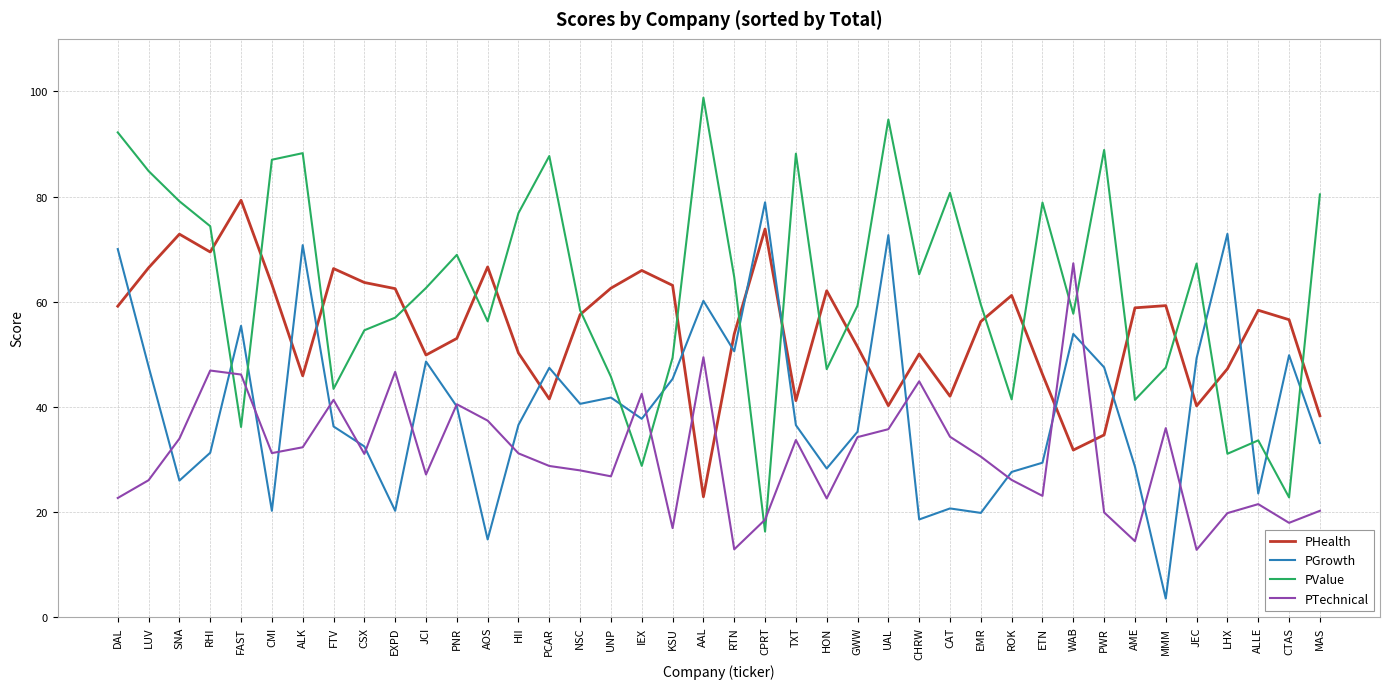

Which category has the lowest value in the PHealth series?

AAL